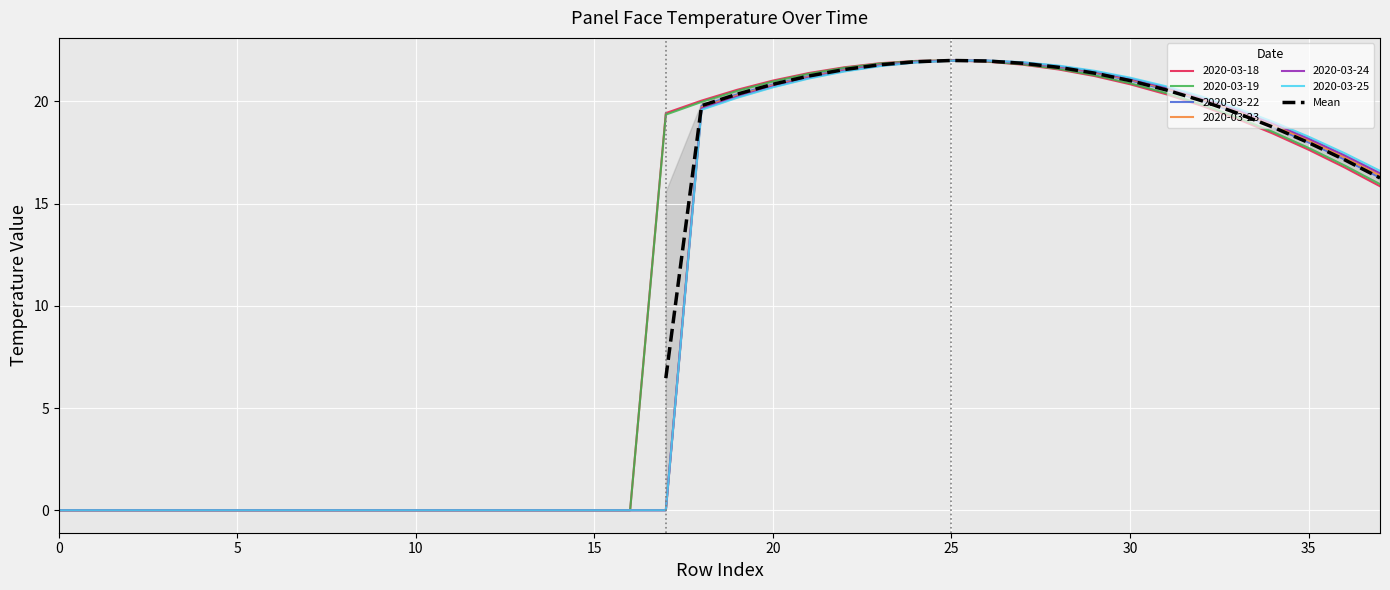

How many data points are above 20?

14